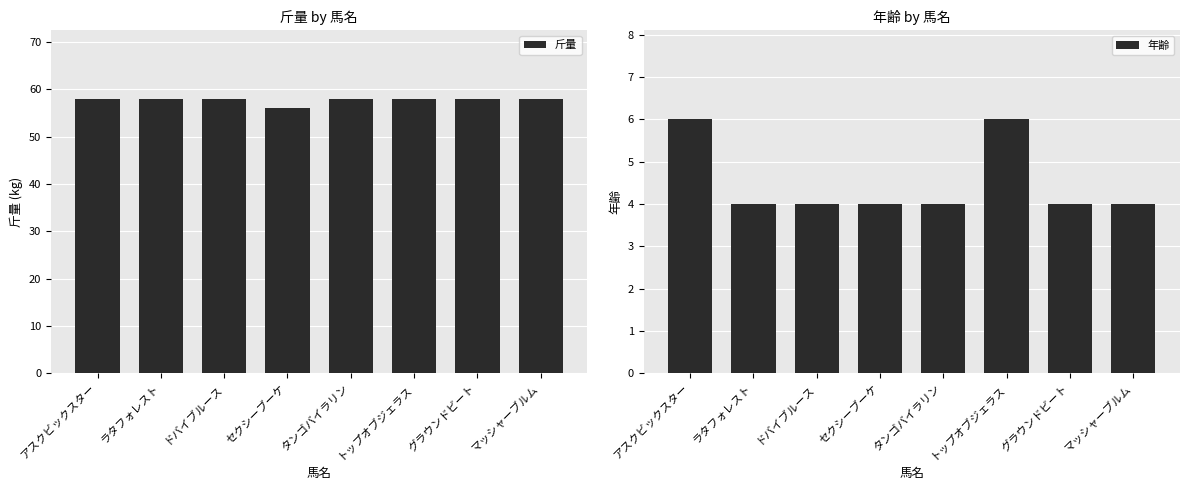

What is the approximate value of 斤量 at タンゴバイラリン?

58